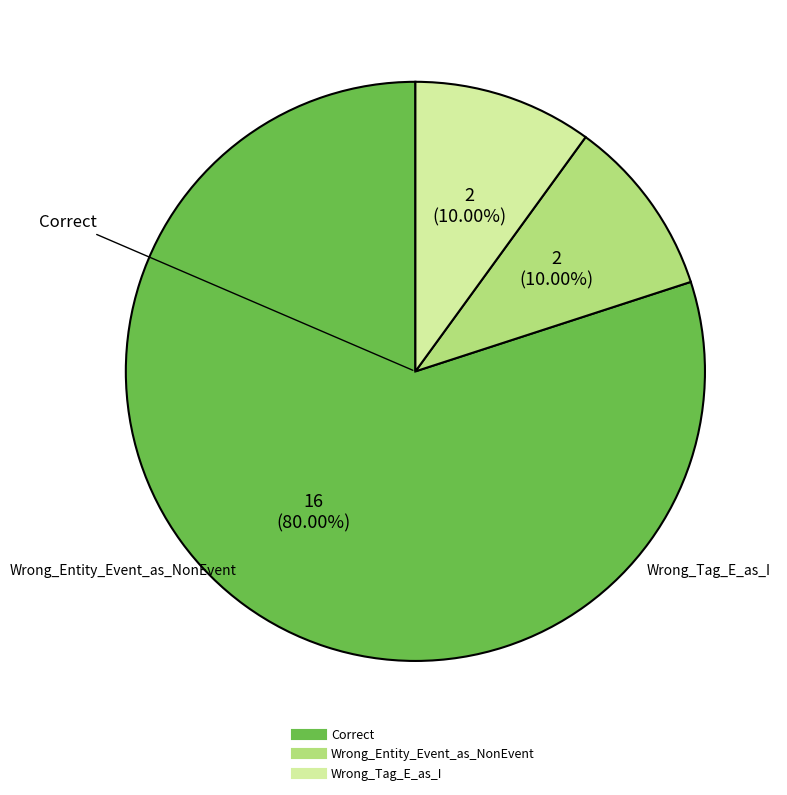

To the nearest percent, what is the combined percentage of Correct and Wrong_Entity_Event_as_NonEvent?

90%